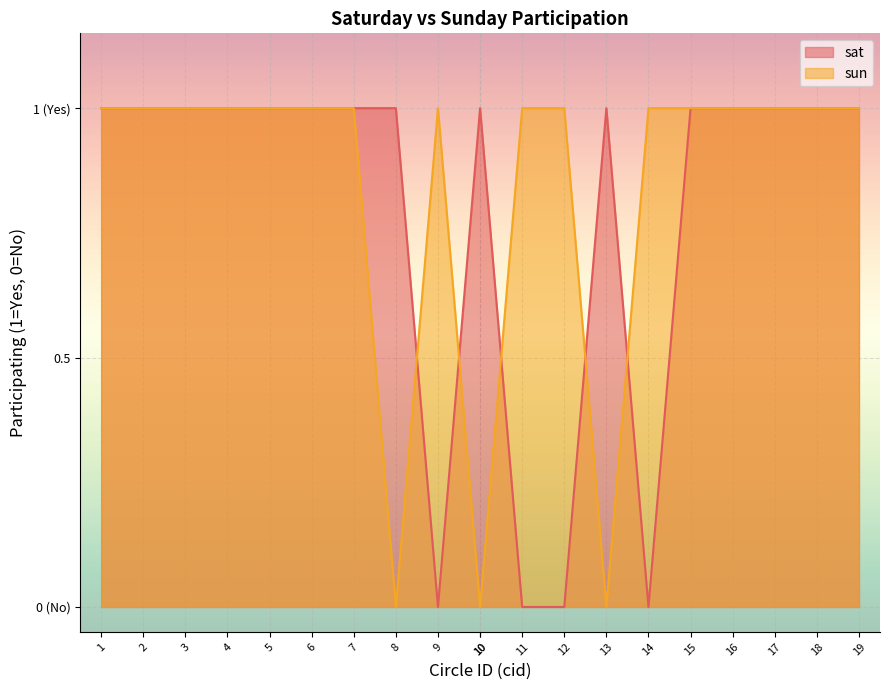

At which category does sun reach its first local valley?

8